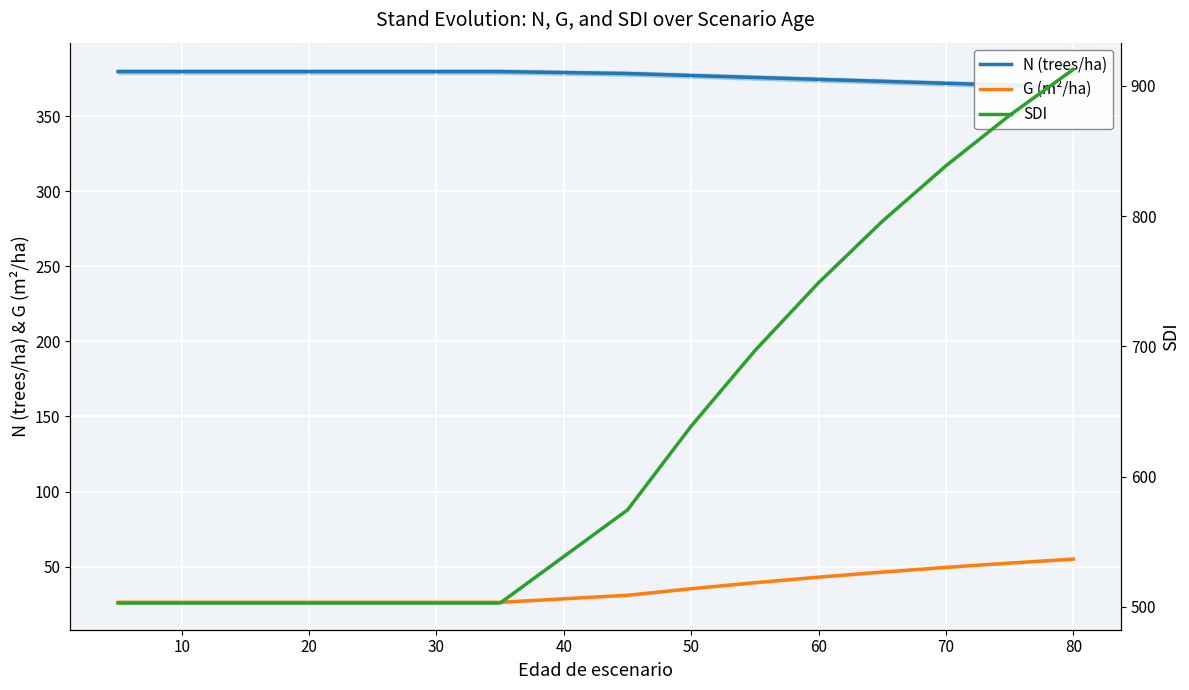

How many lines are shown in the chart?

3